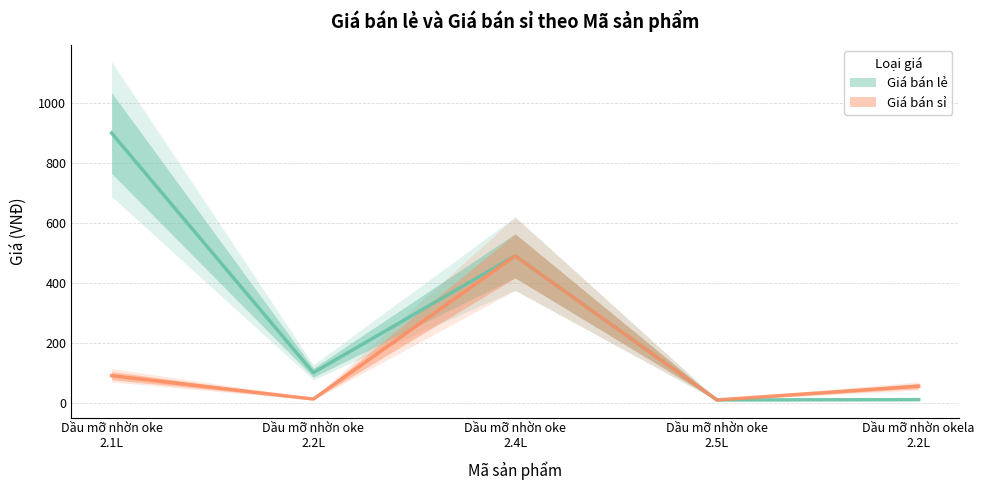

How many values in the Giá bán lẻ series are below 100?

2